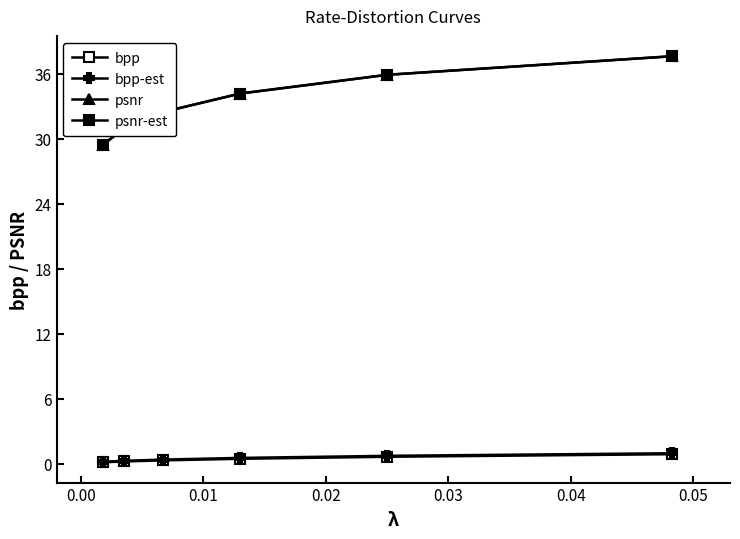

What is the smallest value displayed?

0.1